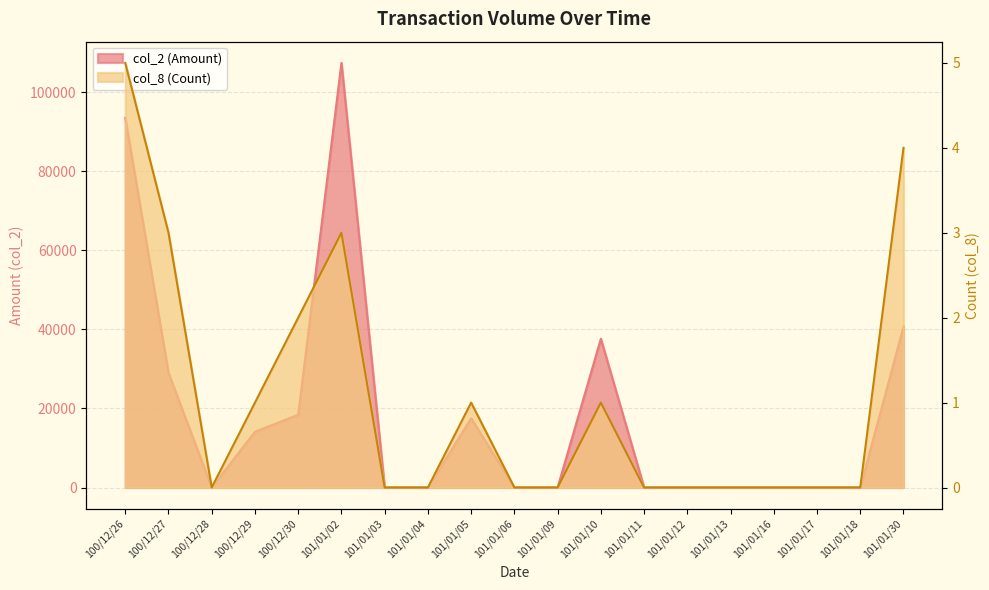

Is the value of col_2 (Amount) at 100/12/28 greater than the value of col_8 (Count) at 101/01/03?

No